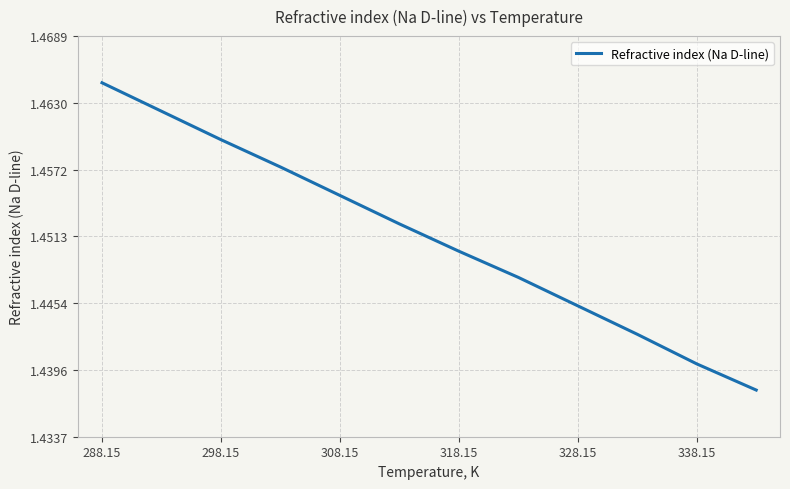

Reading left to right, what are all the values shown in this chart?

1.5	1.5	1.5	1.5	1.5	1.5	1.4	1.4	1.4	1.4	1.4	1.4